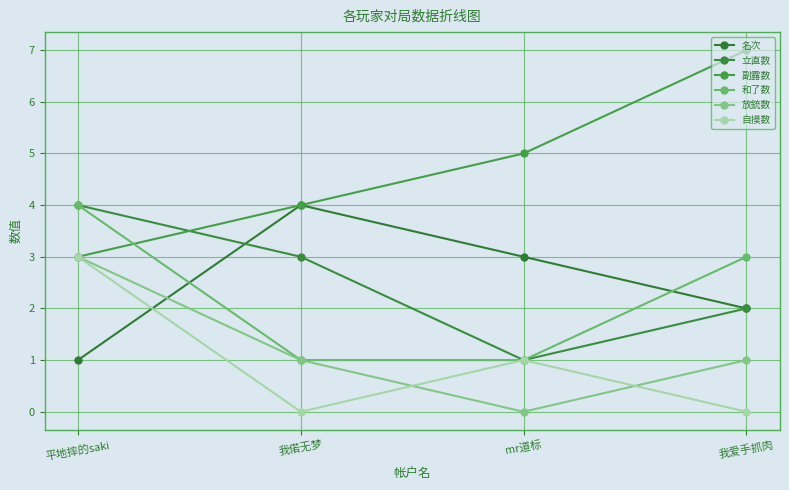

True or false: 名次 and 副露数 cross at least once.

False